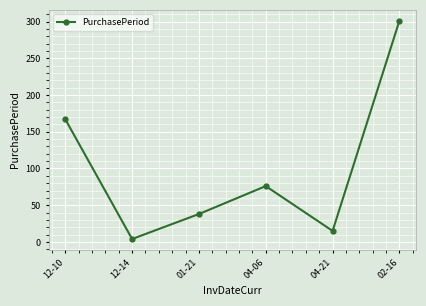

What is the ratio of the value at 01-21 to the value at 12-14?

9.5